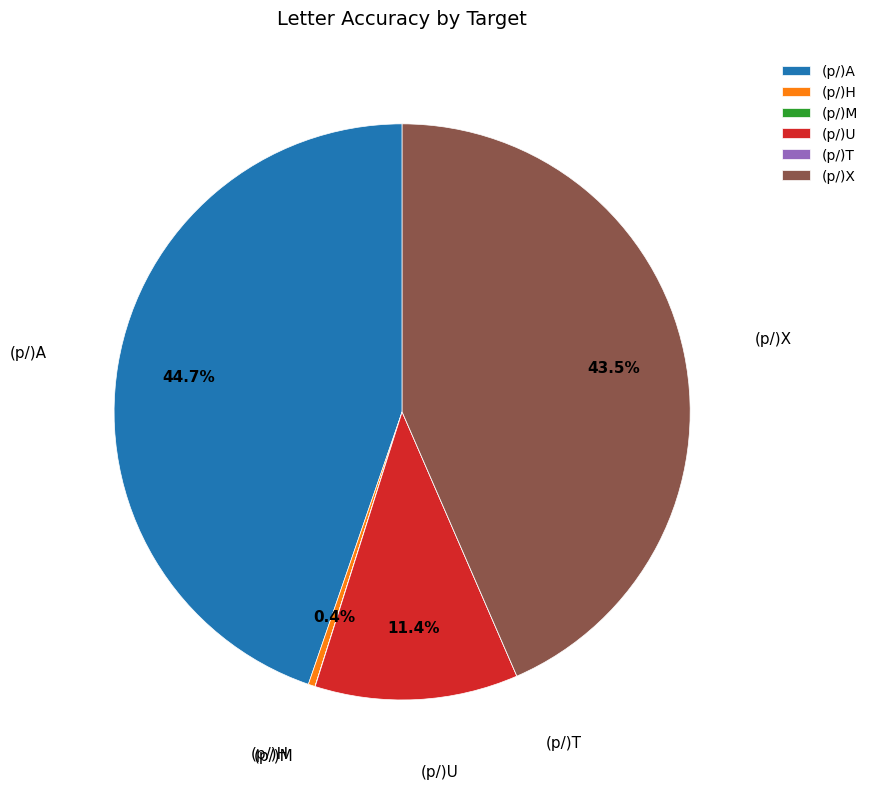

To the nearest percent, what is the difference between the largest and smallest slice percentages?

45%